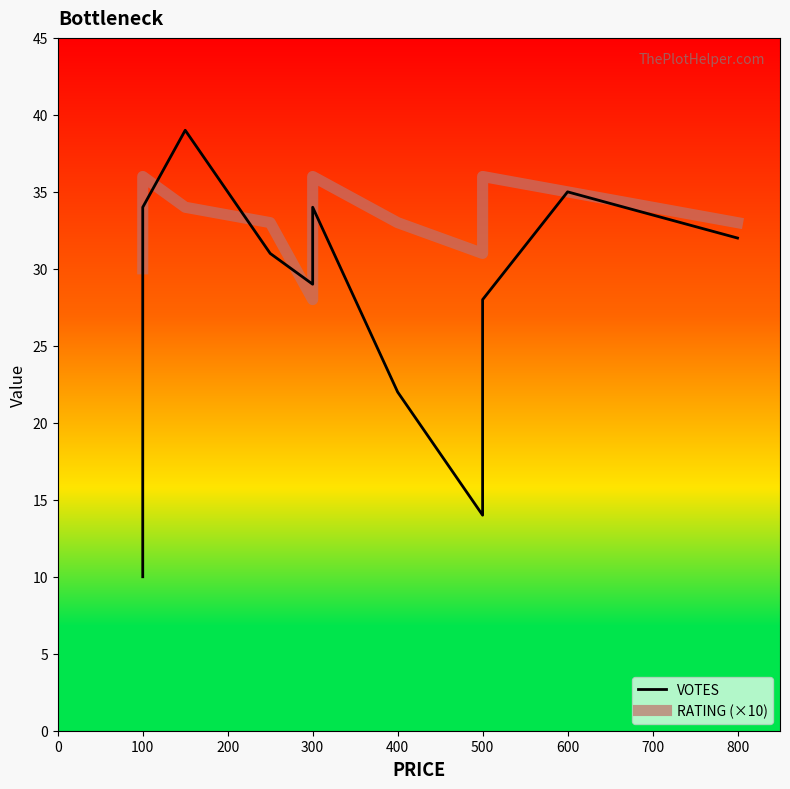

List the series in order of their overall mean, lowest first.

VOTES, RATING (×10)